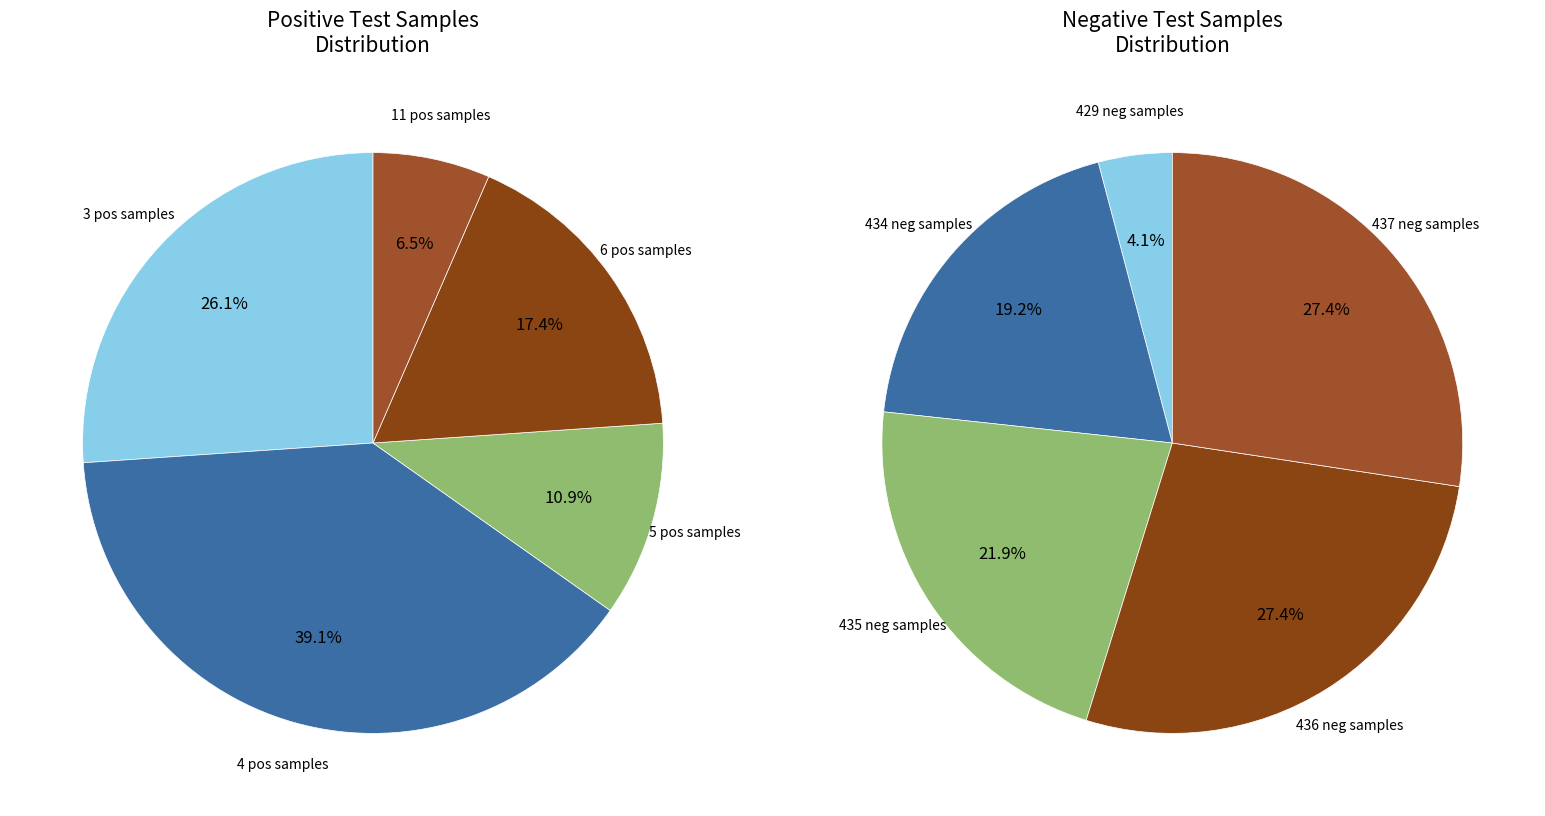

How many slices are in this pie chart?

5